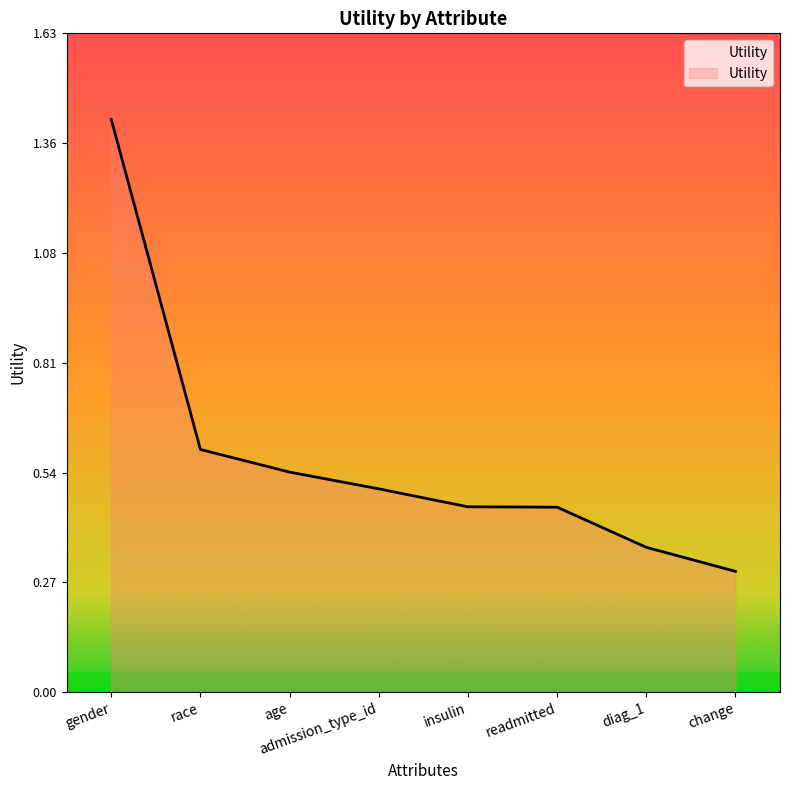

What is the change in value from race to change?

-0.3